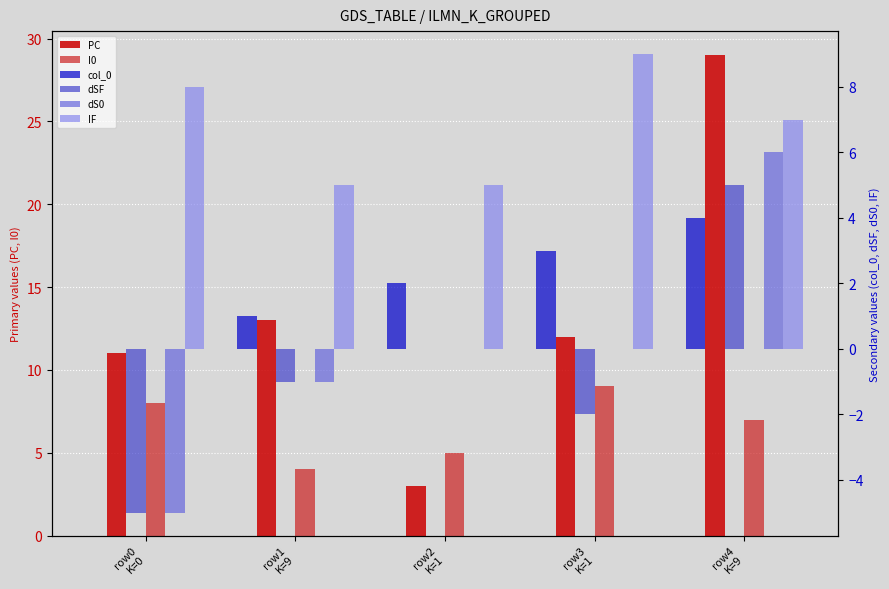

Which series changed the most between row0
K=0 and row4
K=9?

PC